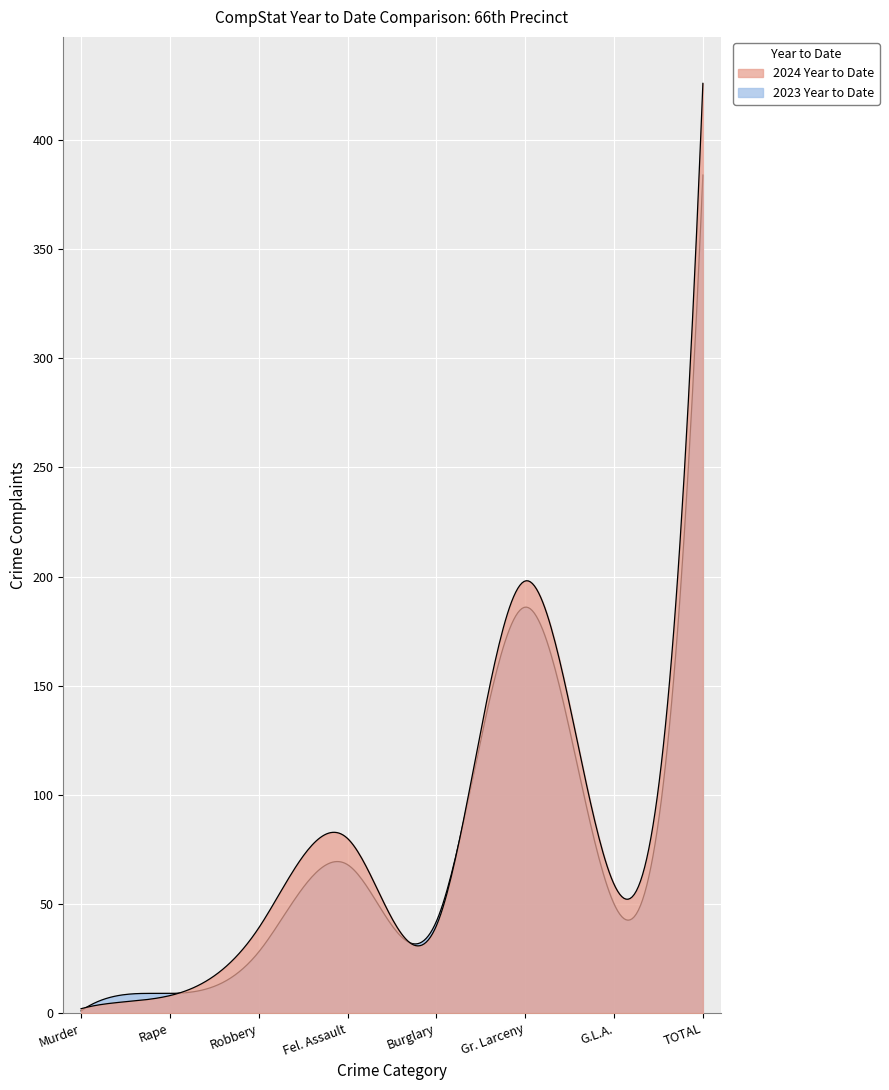

At which category does the chart reach its peak across all series?

TOTAL